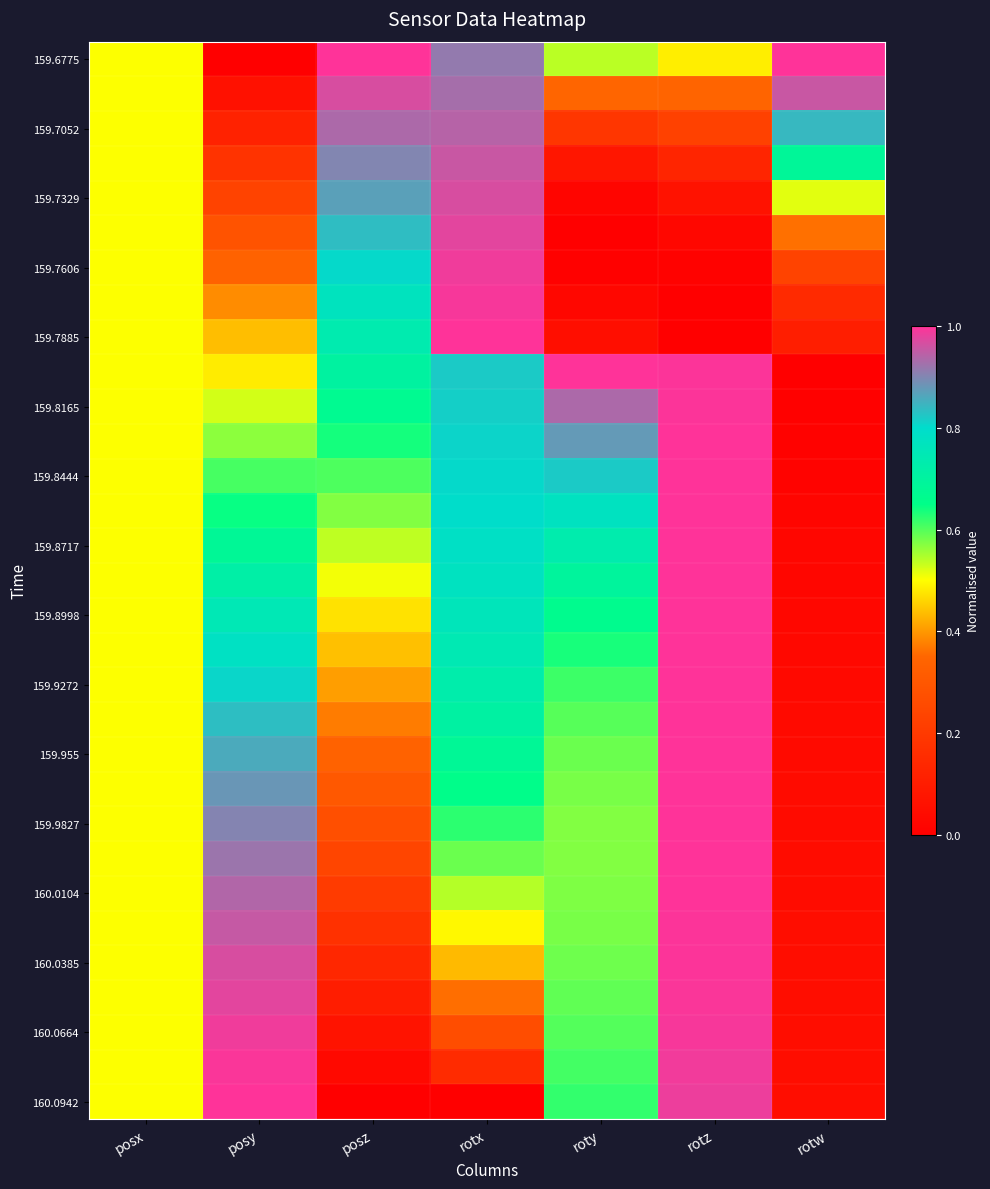

How many series are shown in this chart?

31